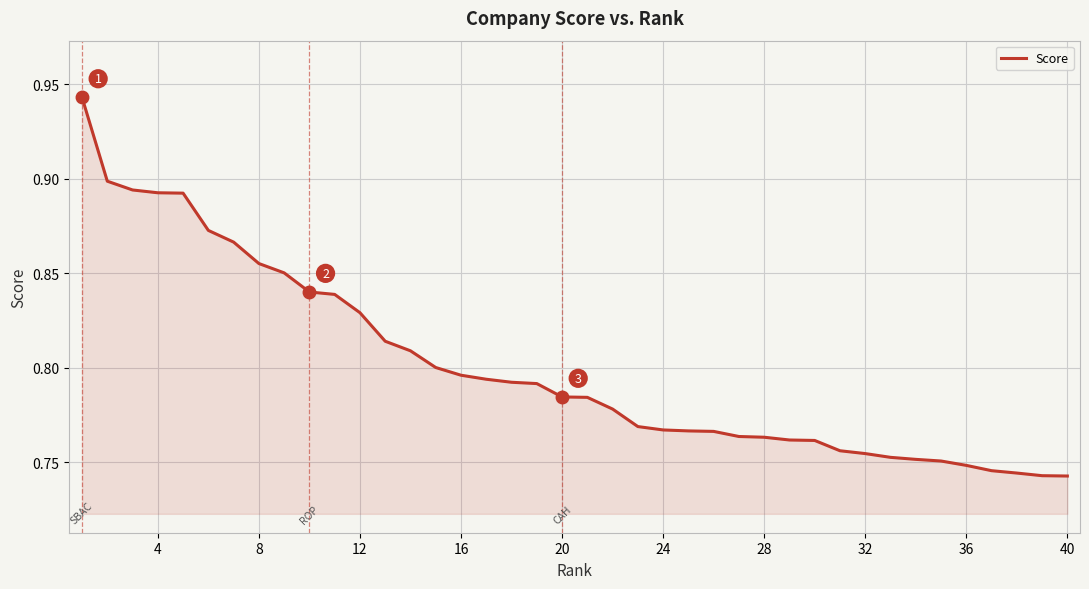

What is the value of the 16th point from the left?

0.8